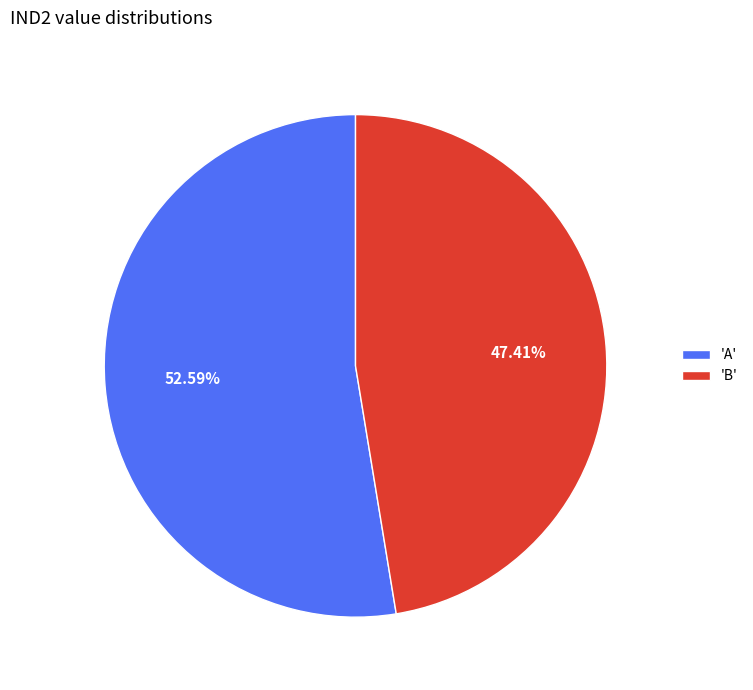

Which category has the smallest portion of the pie?

'B'